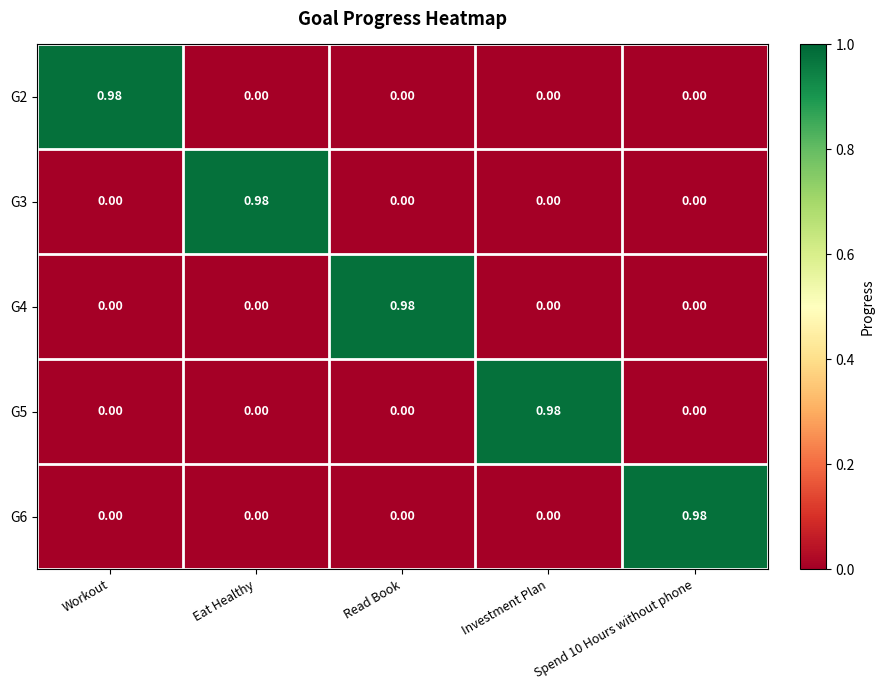

Is the value of G5 at Spend 10 Hours without phone greater than the value of G6 at Spend 10 Hours without phone?

No